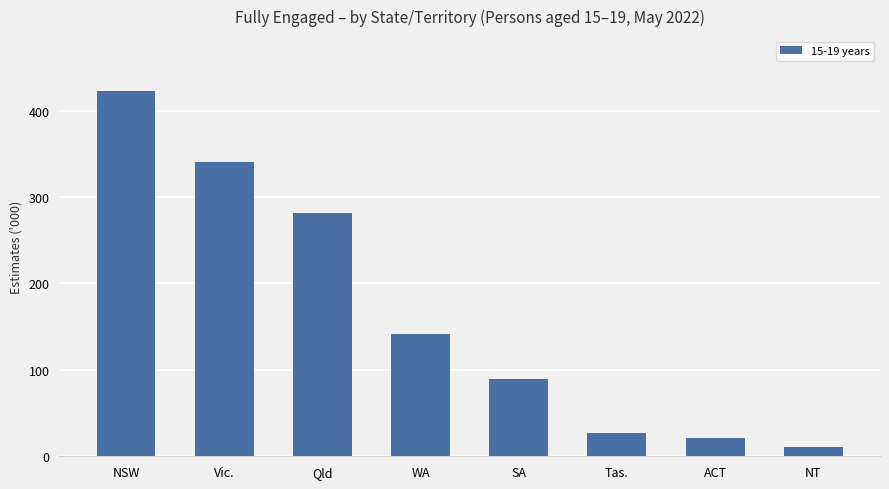

The value at Qld is 281.6. True or false?

True